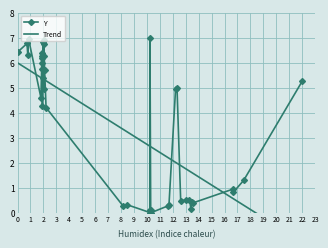

Where do Trend and Y first cross each other?

3 and 4